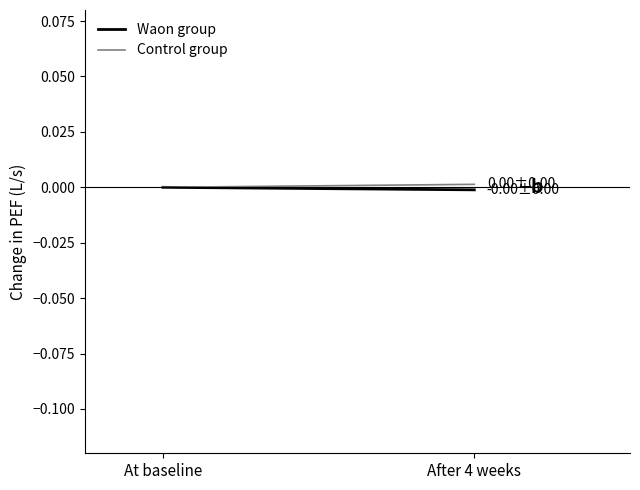

What is the label of the 1st point from the left?

At baseline